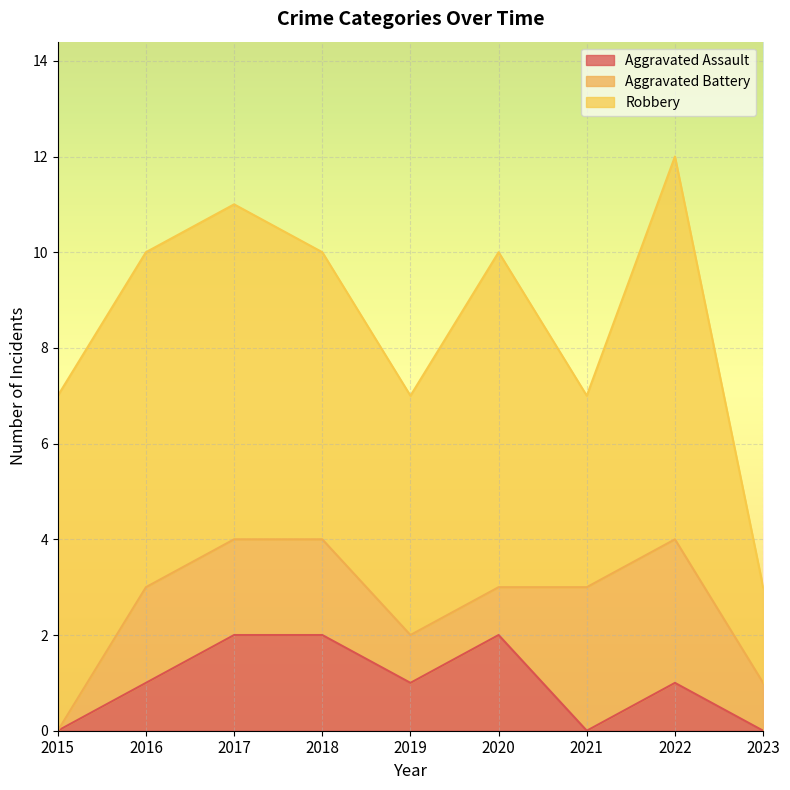

List the series in order of their peak value, highest first.

Robbery, Aggravated Battery, Aggravated Assault